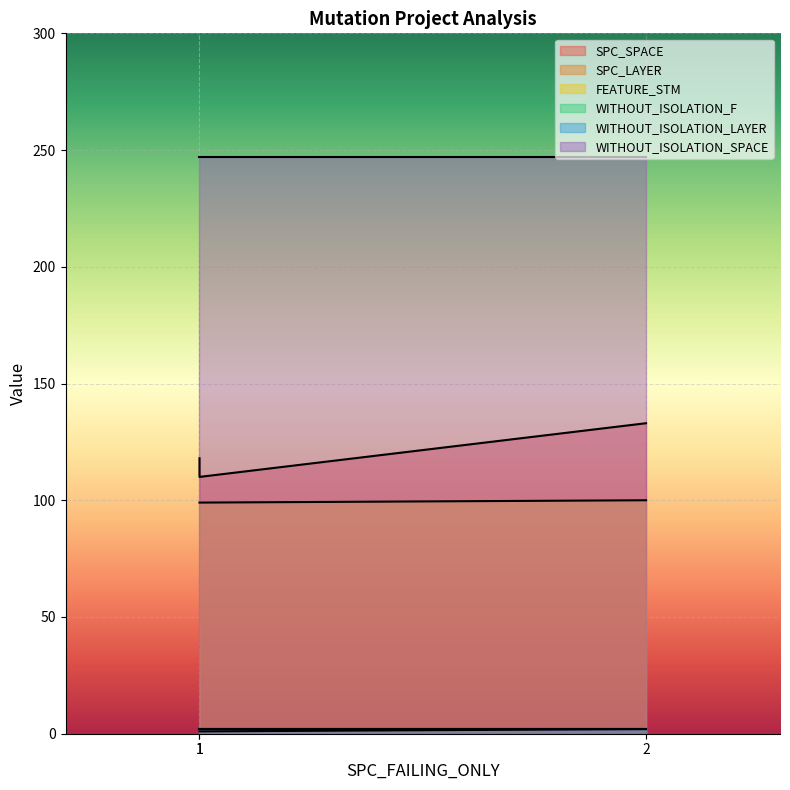

What is the average value of the SPC_LAYER series?

1